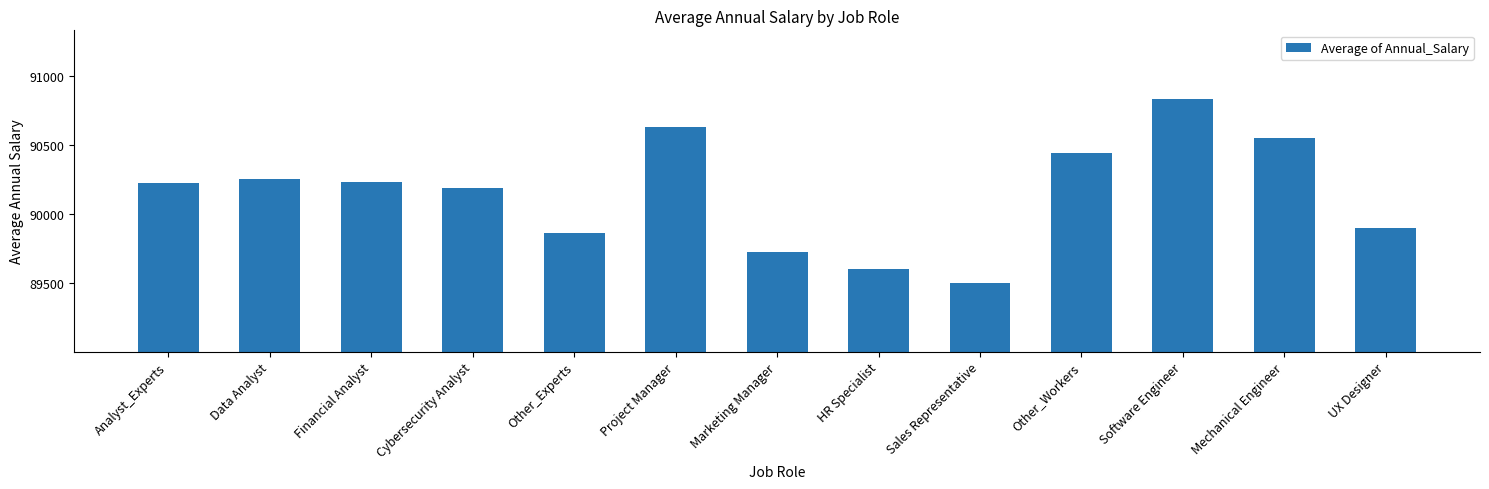

How many values are below 90224?

6